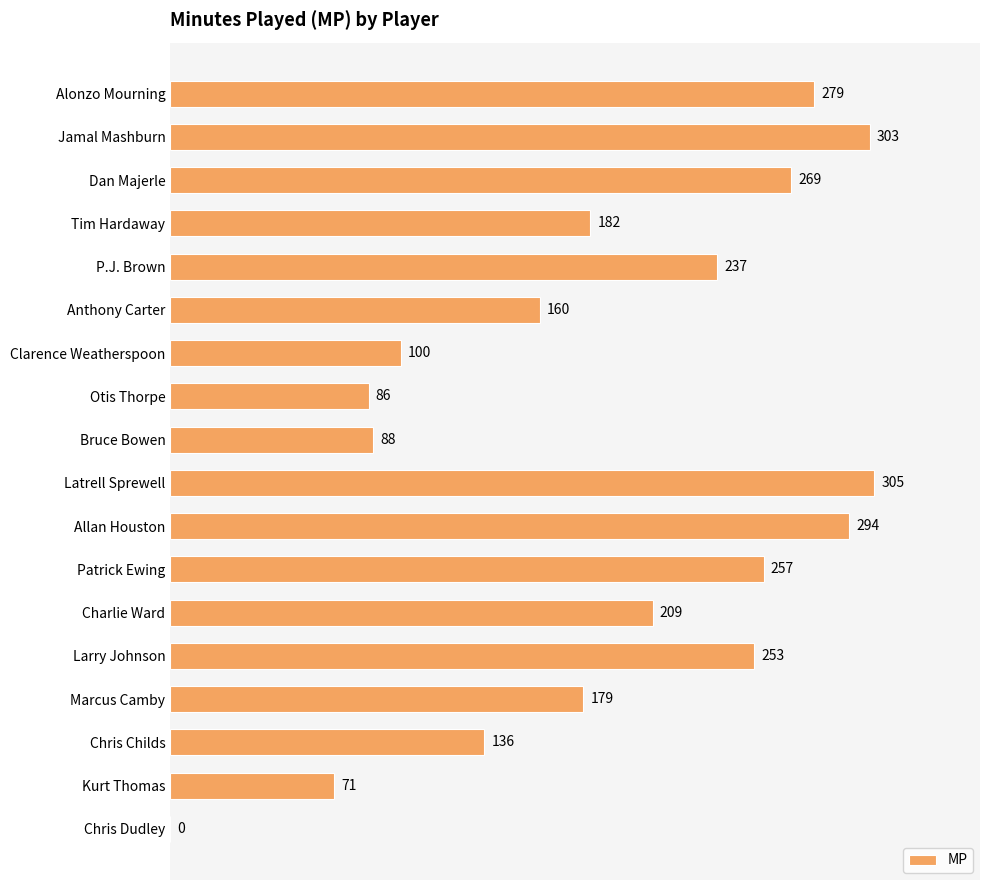

Reading top to bottom, what are all the values shown in this chart?

Alonzo Mourning=279	Jamal Mashburn=303	Dan Majerle=269	Tim Hardaway=182	P.J. Brown=237	Anthony Carter=160	Clarence Weatherspoon=100	Otis Thorpe=86	Bruce Bowen=88	Latrell Sprewell=305	Allan Houston=294	Patrick Ewing=257	Charlie Ward=209	Larry Johnson=253	Marcus Camby=179	Chris Childs=136	Kurt Thomas=71	Chris Dudley=0